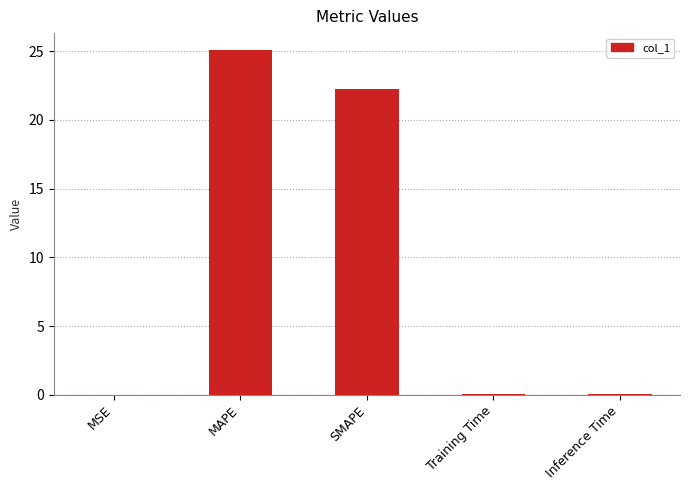

At which label is the value closest to 12?

SMAPE